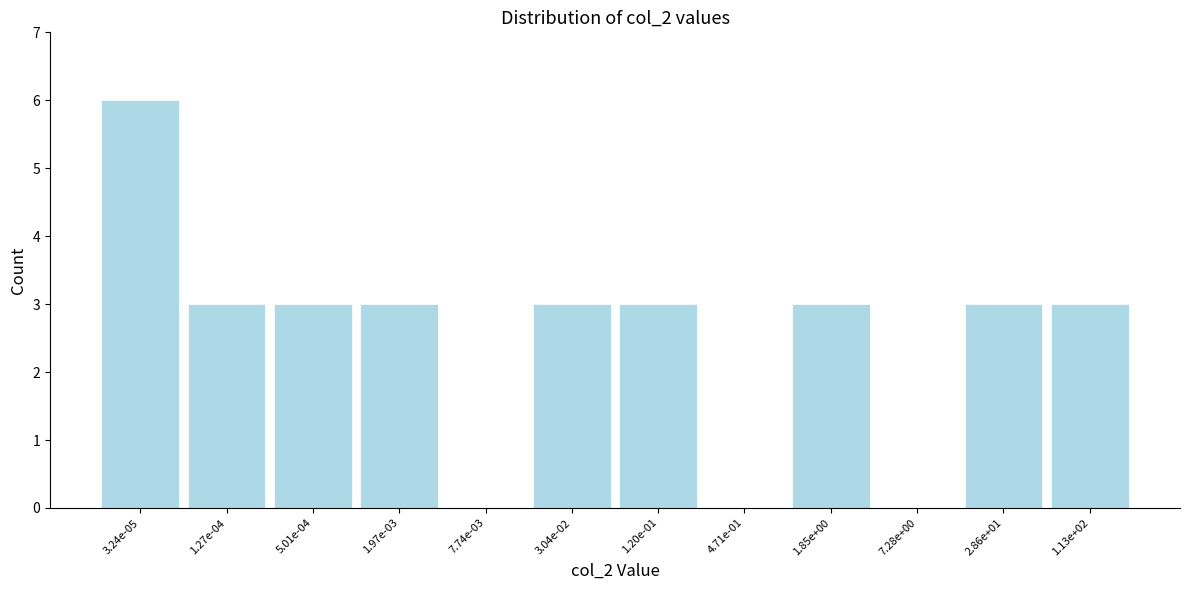

Reading left to right, what are all the values shown in this chart?

3.24e-05=6	1.27e-04=3	5.01e-04=3	1.97e-03=3	7.74e-03=0	3.04e-02=3	1.20e-01=3	4.71e-01=0	1.85e+00=3	7.28e+00=0	2.86e+01=3	1.13e+02=3